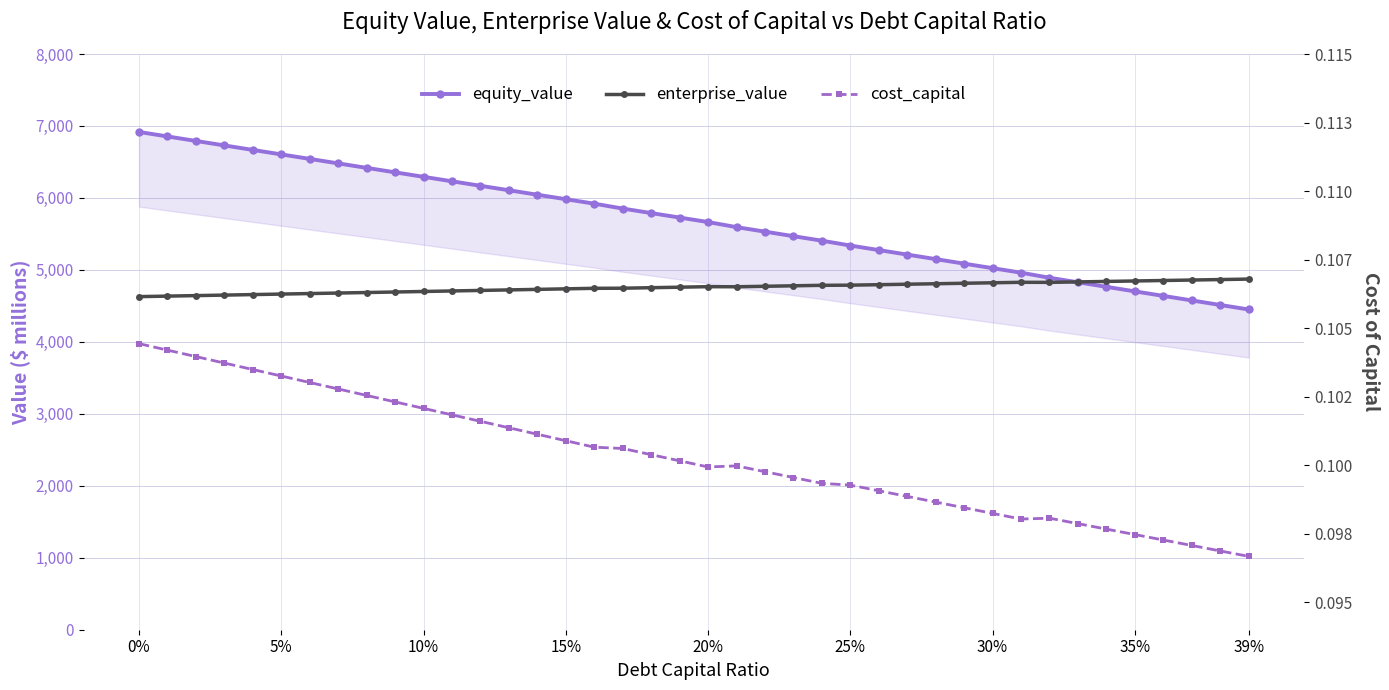

Which series has the largest total across all categories?

equity_value